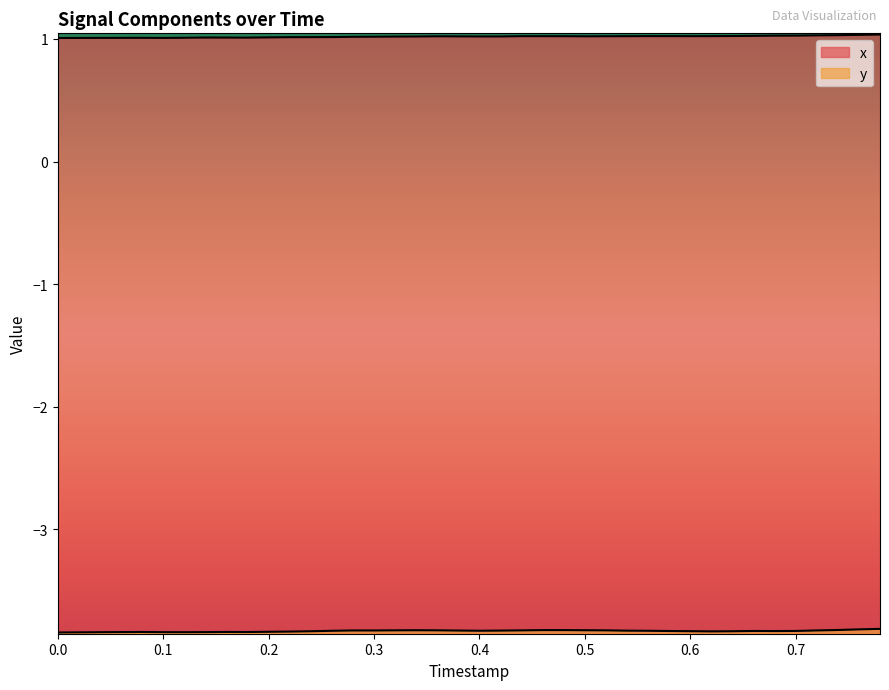

Which series has the widest spread of values?

y